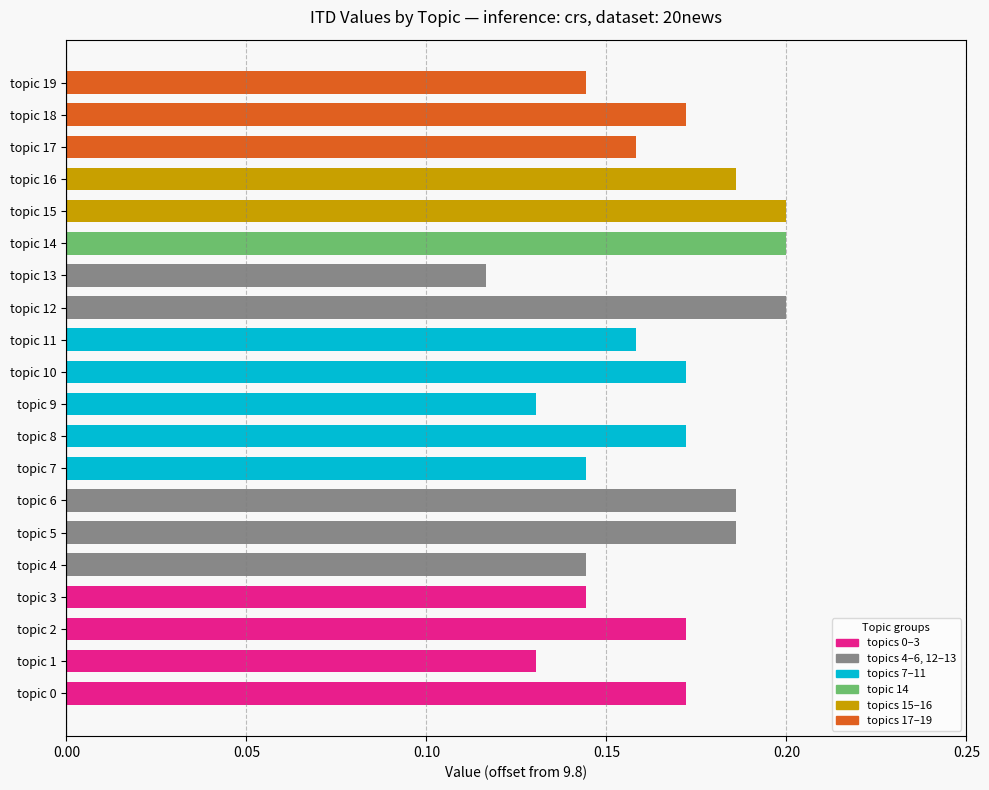

How many bars are there in total?

20